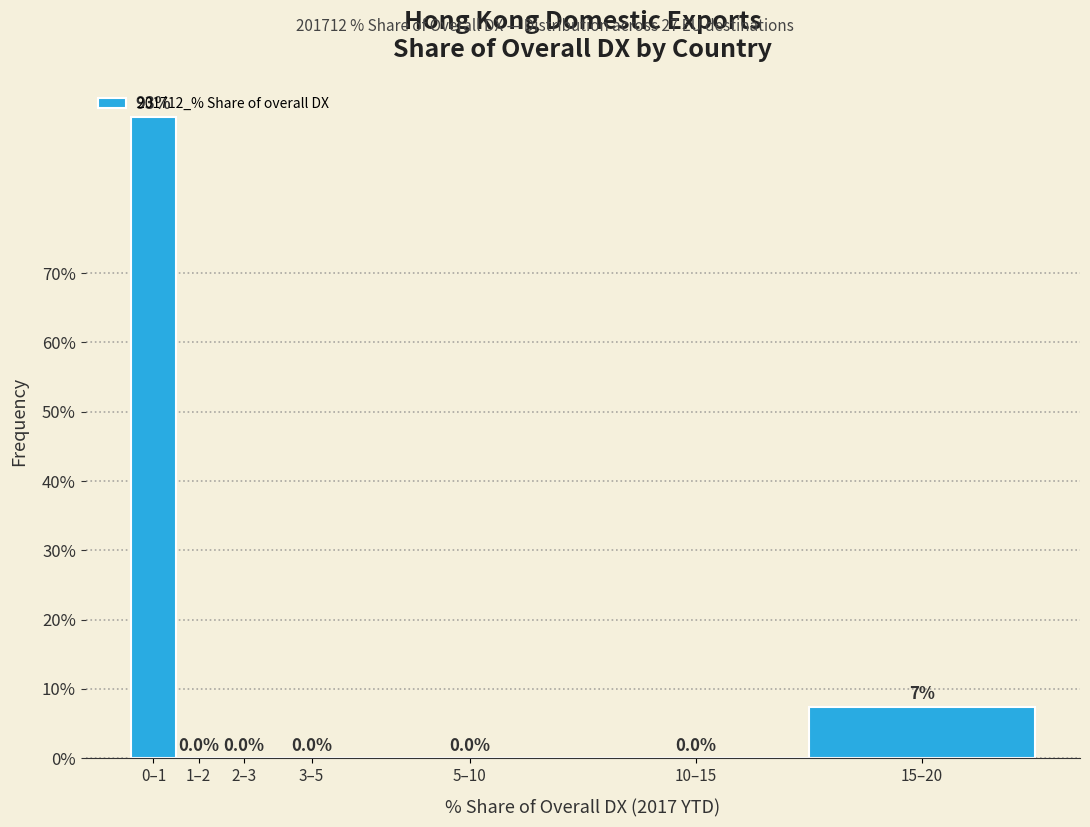

Reading right to left, extract all data points from this chart.

15–20=7.4	10–15=0.0	5–10=0.0	3–5=0.0	2–3=0.0	1–2=0.0	0–1=92.6